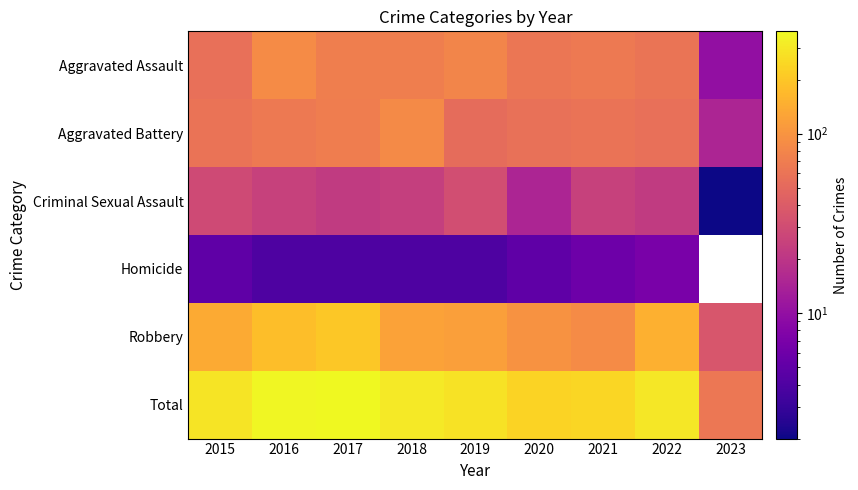

The value of Aggravated Assault at 2023 is 6.4. True or false?

False